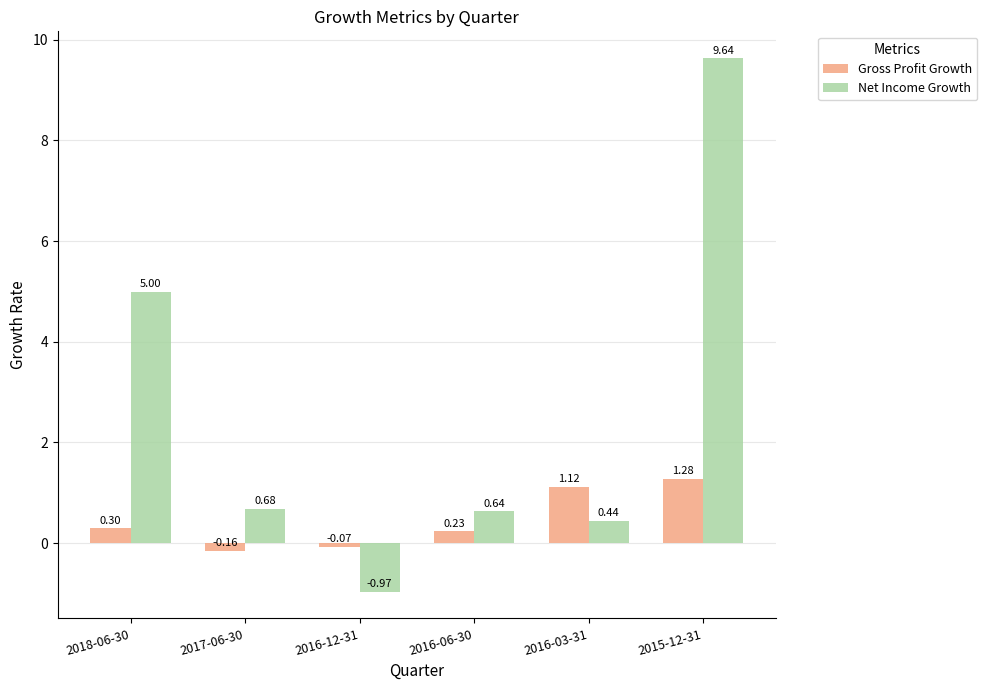

Which series has the largest range (max minus min)?

Net Income Growth